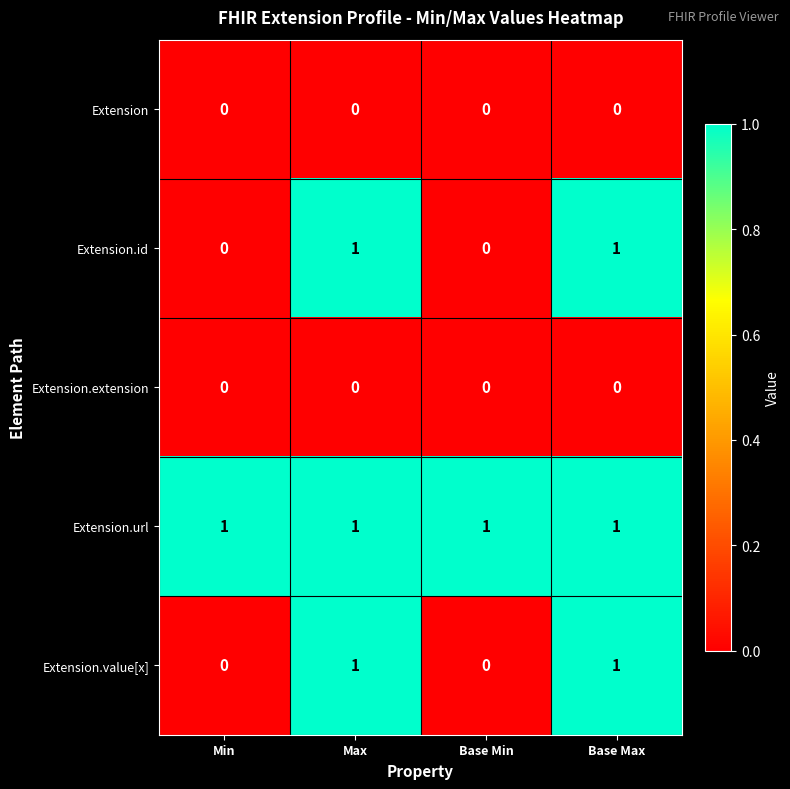

At how many categories does at least one series exceed 0?

4